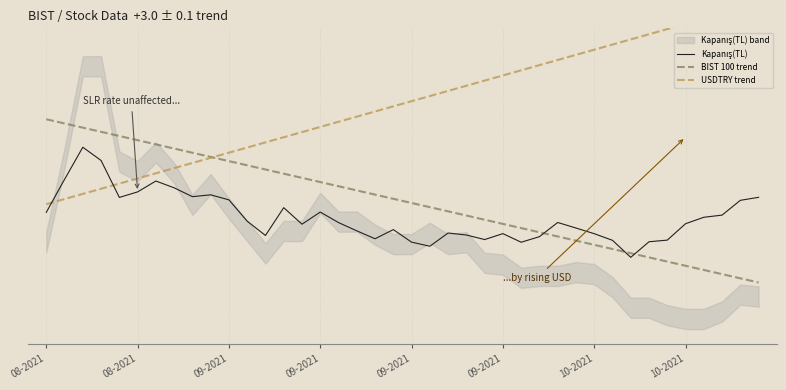

What is the sum of all BIST 100 trend values?

18.7